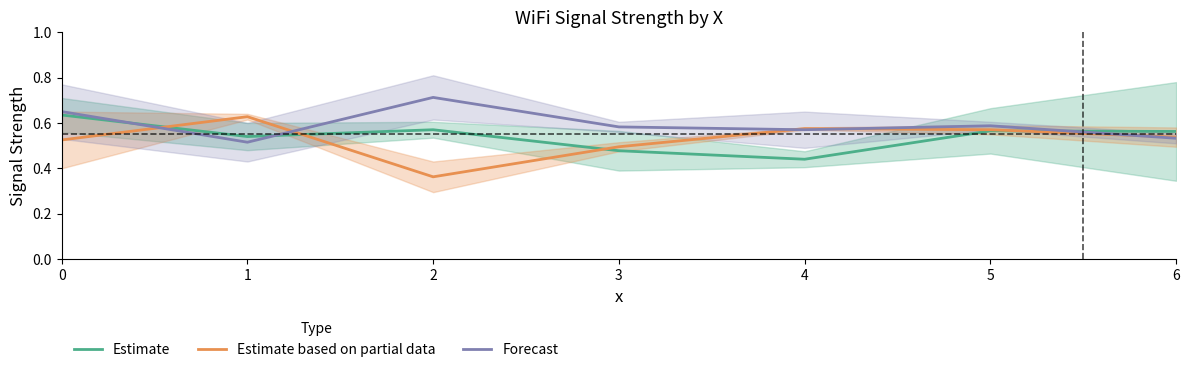

What is the difference between the maximum and second lowest values in the Forecast series?

0.2